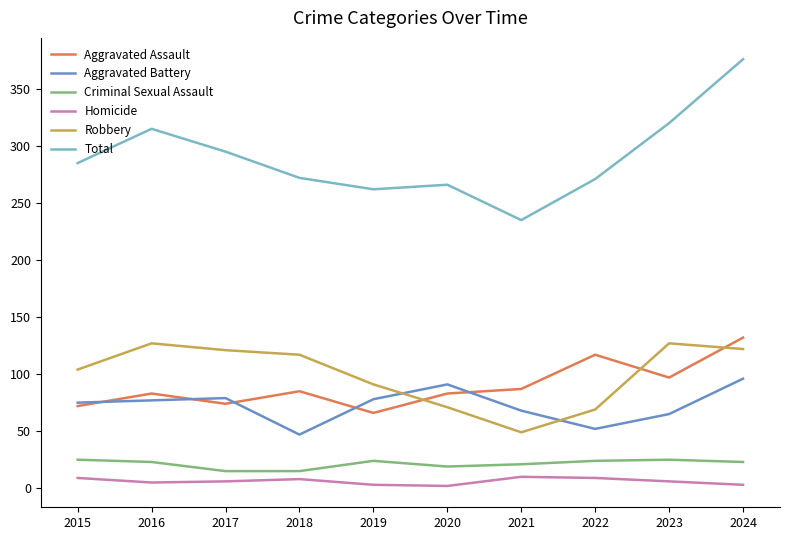

Which series has the largest range (max minus min)?

Total